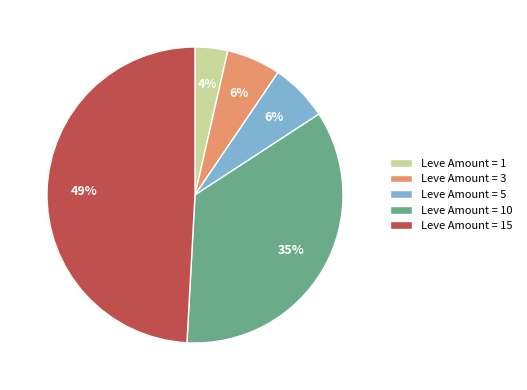

Is there a majority slice in this chart?

No